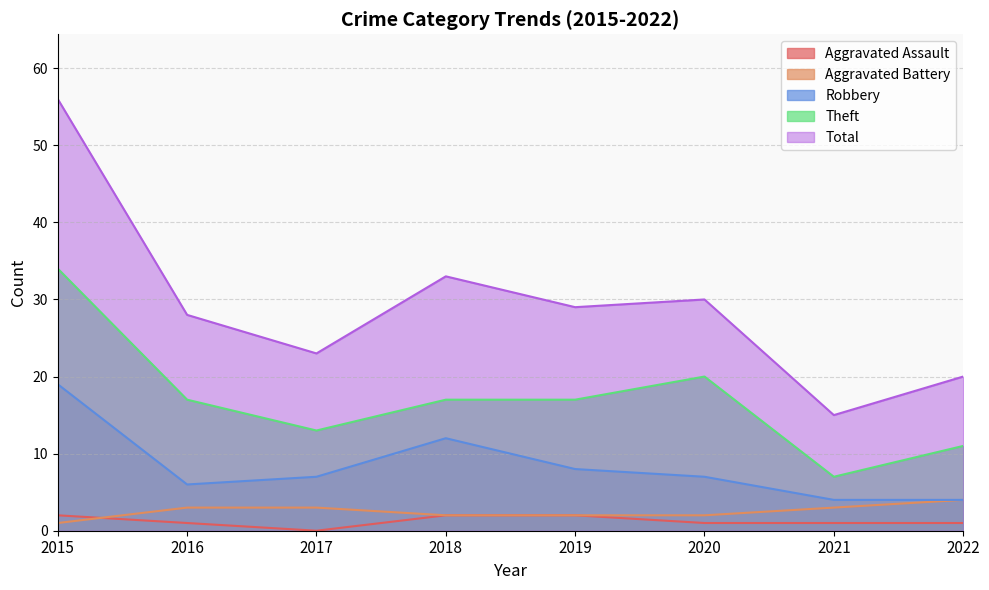

How many data points in Theft are above 17?

2